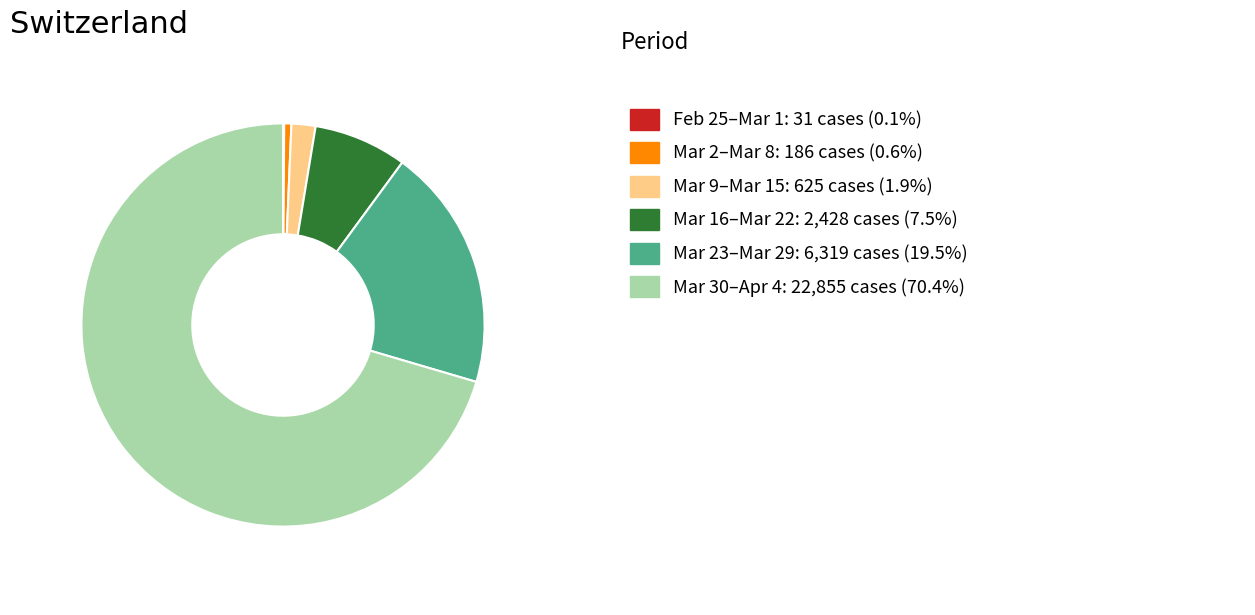

Is there a majority slice in this chart?

Yes